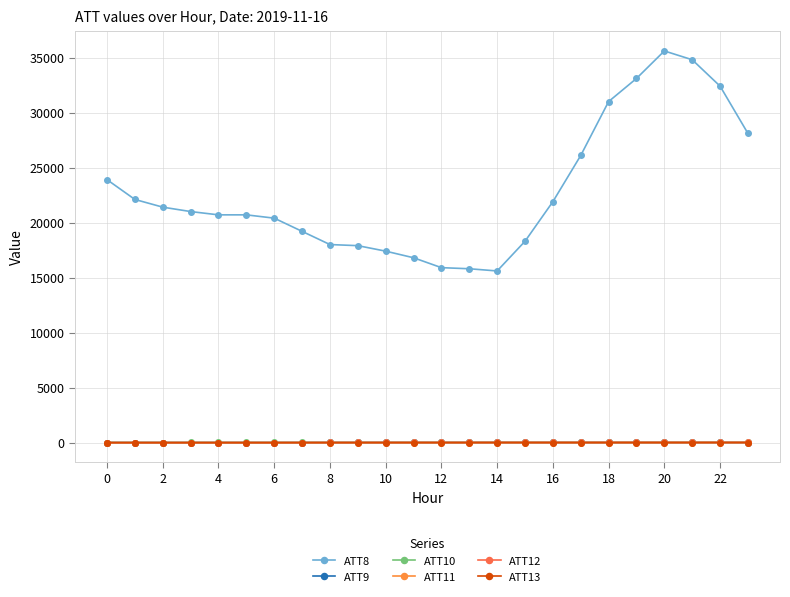

Does the chart have visible grid lines?

Yes